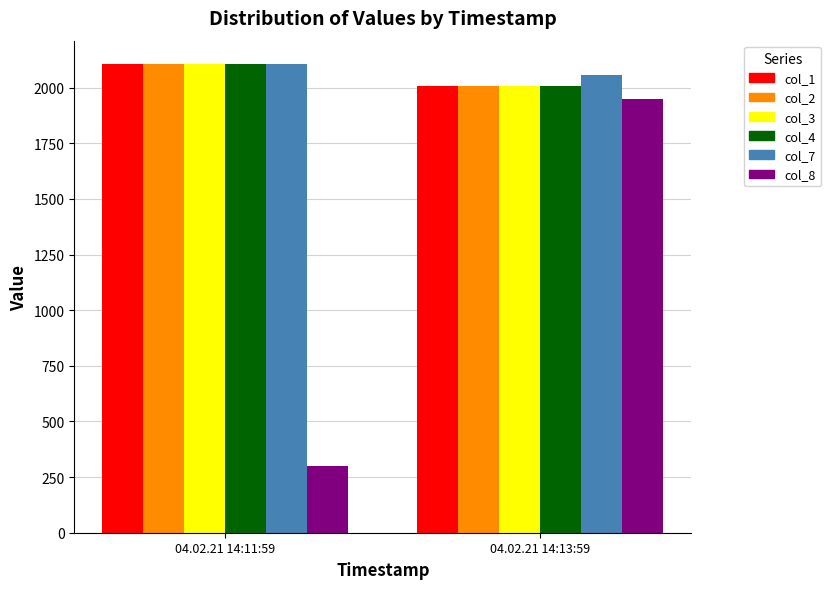

List the labels in order of col_7 value, largest first.

04.02.21 14:11:59, 04.02.21 14:13:59